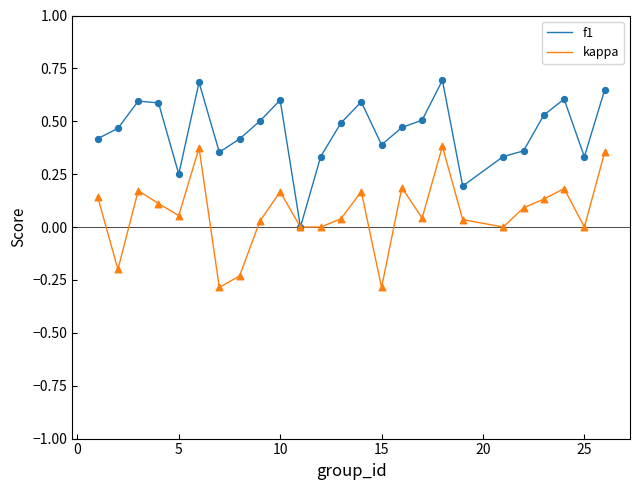

What is the highest value of the f1 series?

0.7